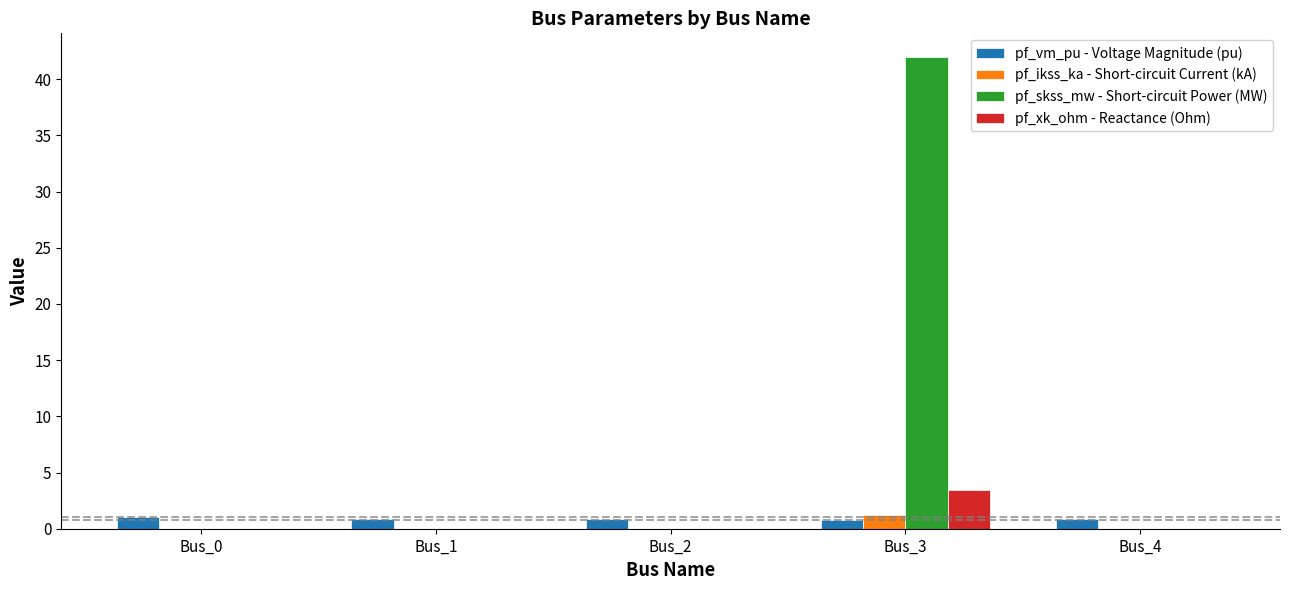

At which category is the sum across all series the highest?

Bus_3